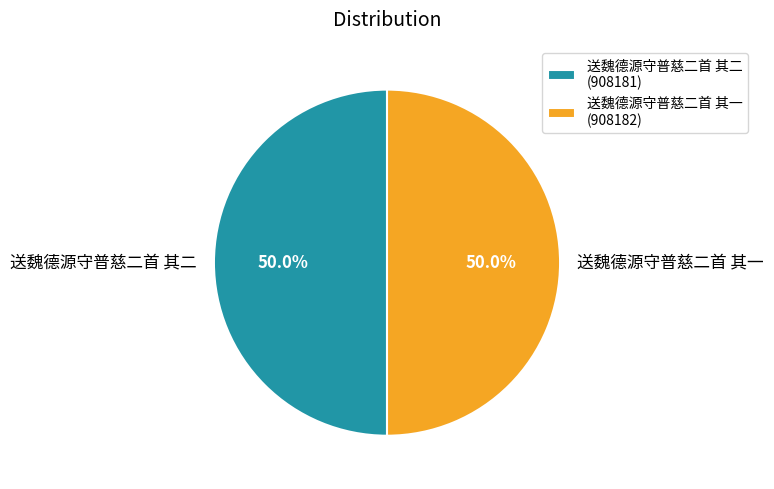

To the nearest percent, what portion does 送魏德源守普慈二首 其一 represent?

50%